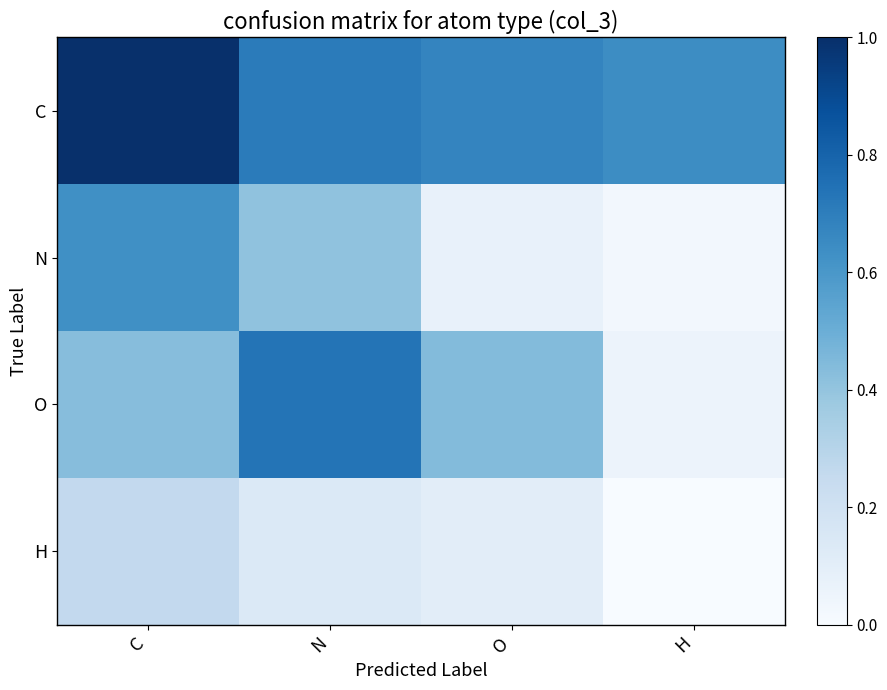

At how many categories does at least one series exceed 0?

4